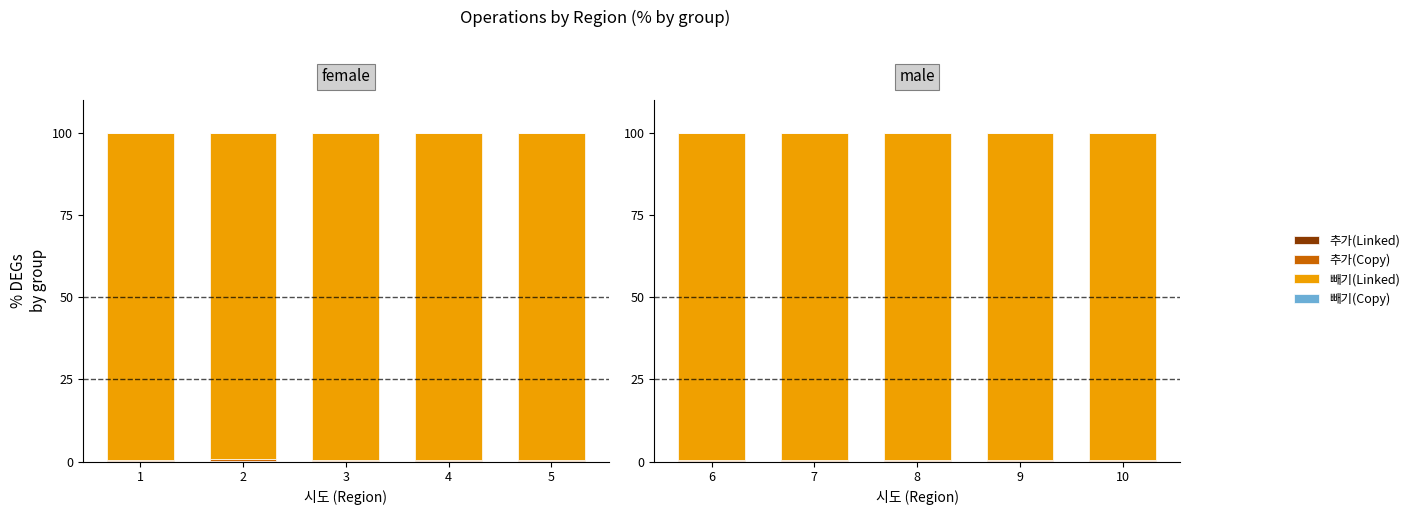

Rank the series at 8 from lowest to highest value.

빼기(Copy), 추가(Linked), 추가(Copy), 빼기(Linked)